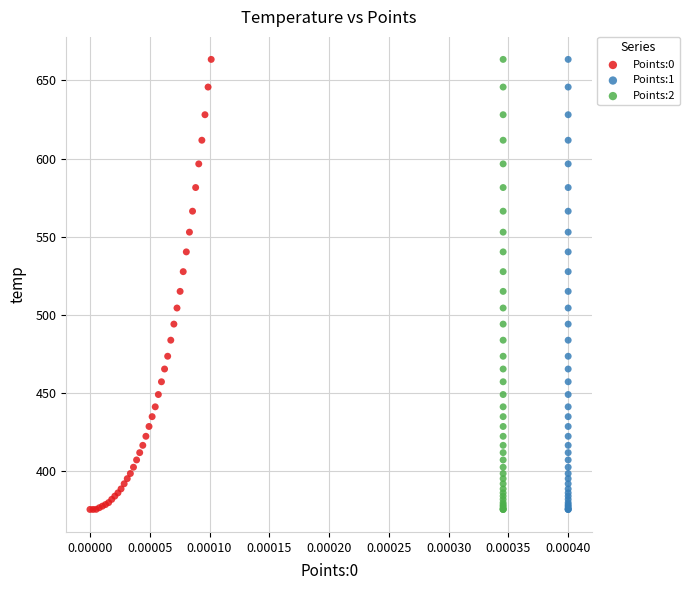

What are all the series names shown in the legend?

Points:0, Points:1, Points:2